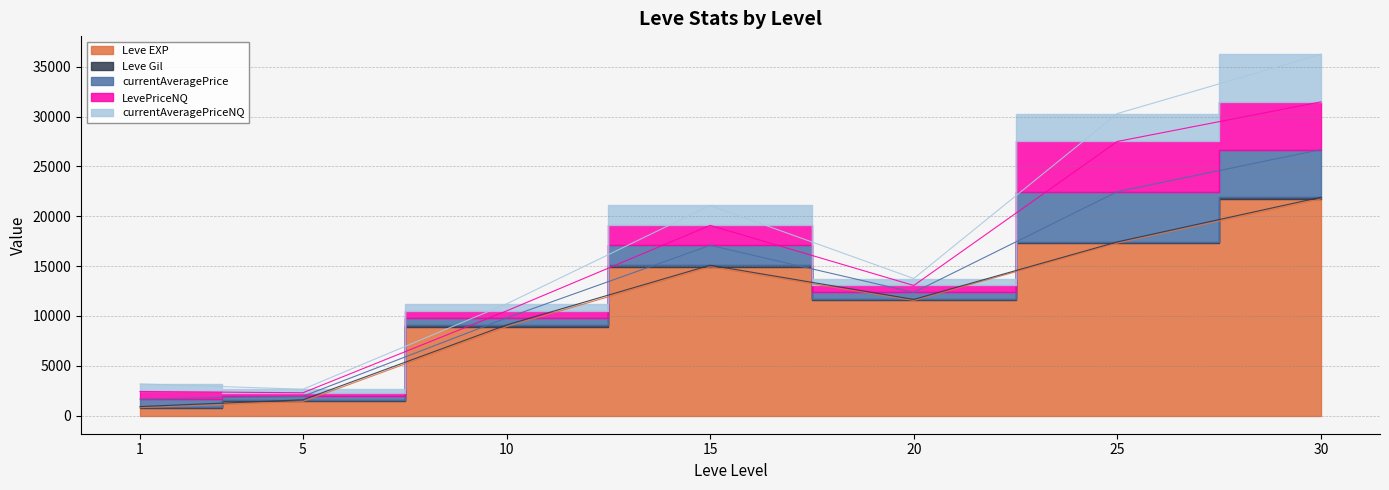

At which category does currentAveragePrice reach its first local valley?

5